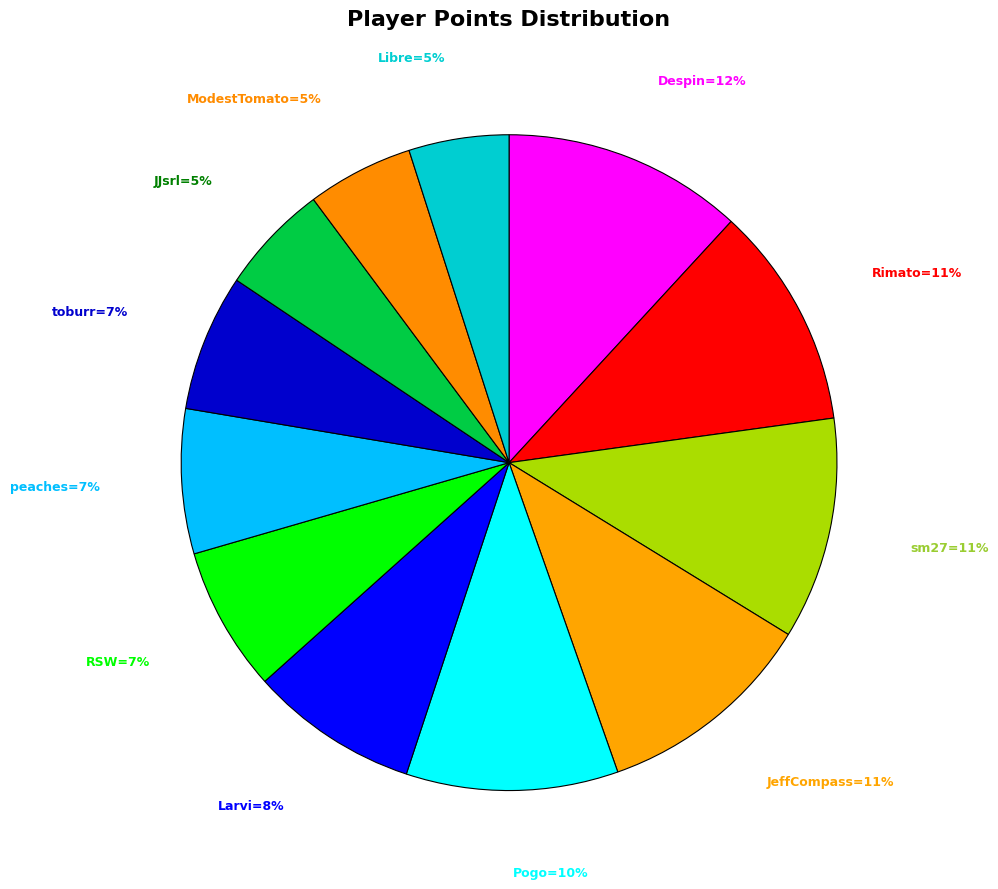

How many slices are in this pie chart?

12